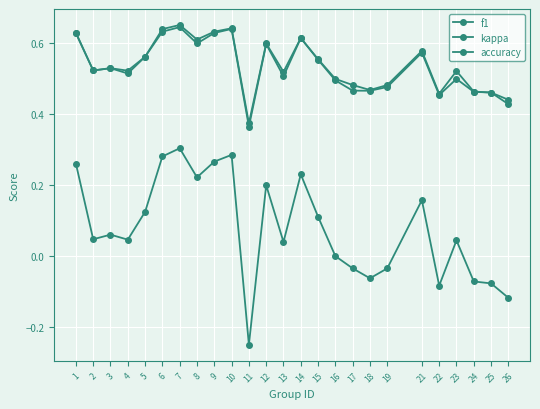

How many series are shown in this chart?

3